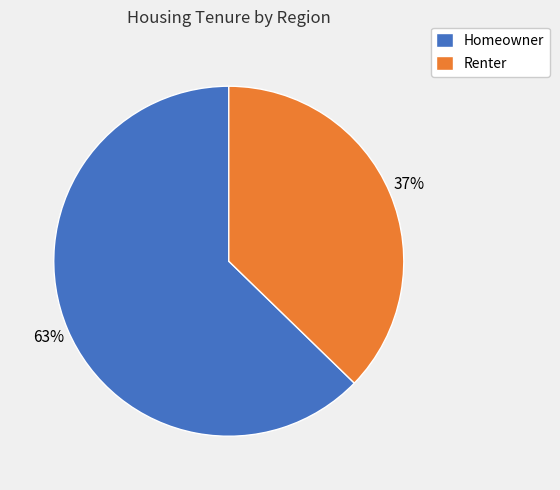

Which has a higher value, Renter or Homeowner?

Homeowner